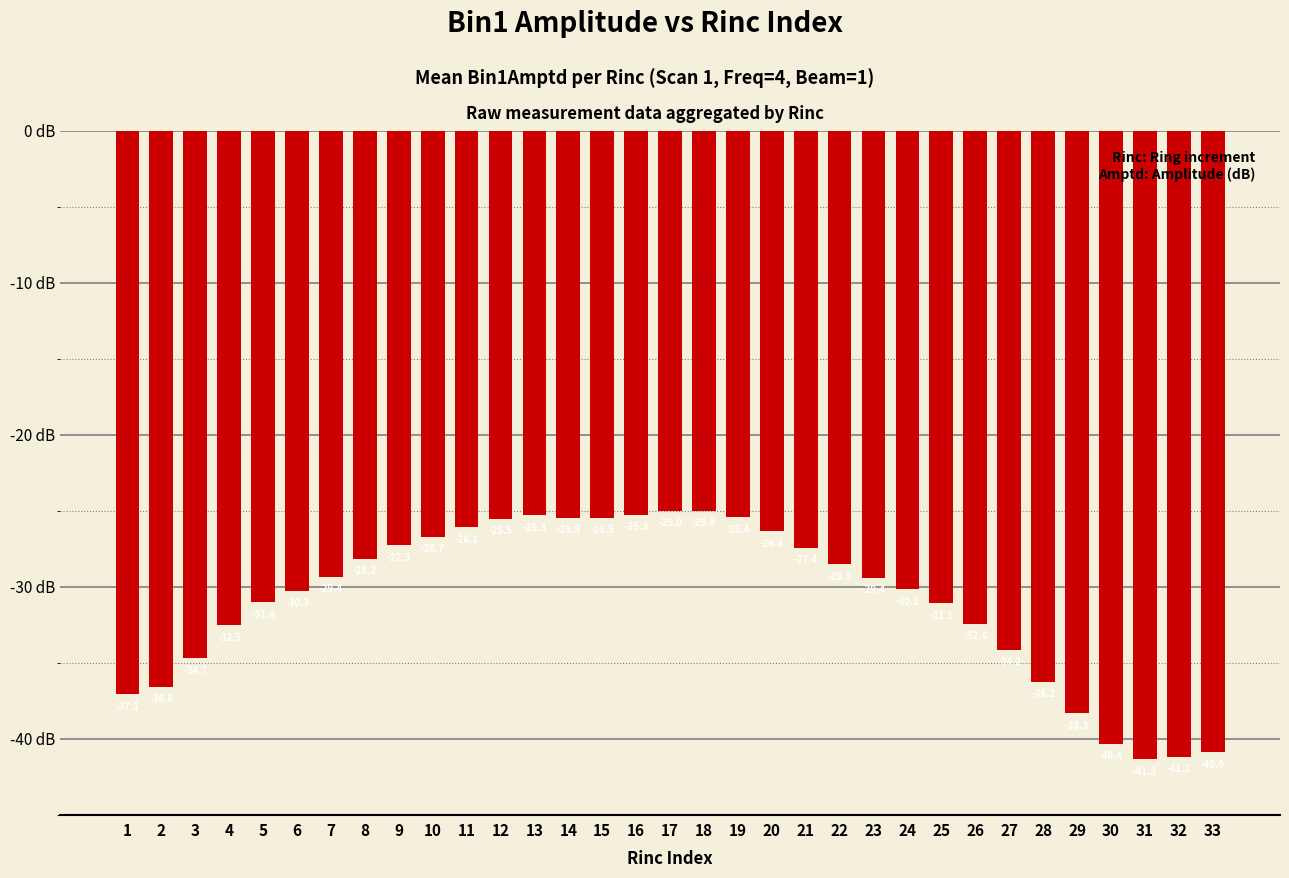

Which label corresponds to the largest value in the chart?

17